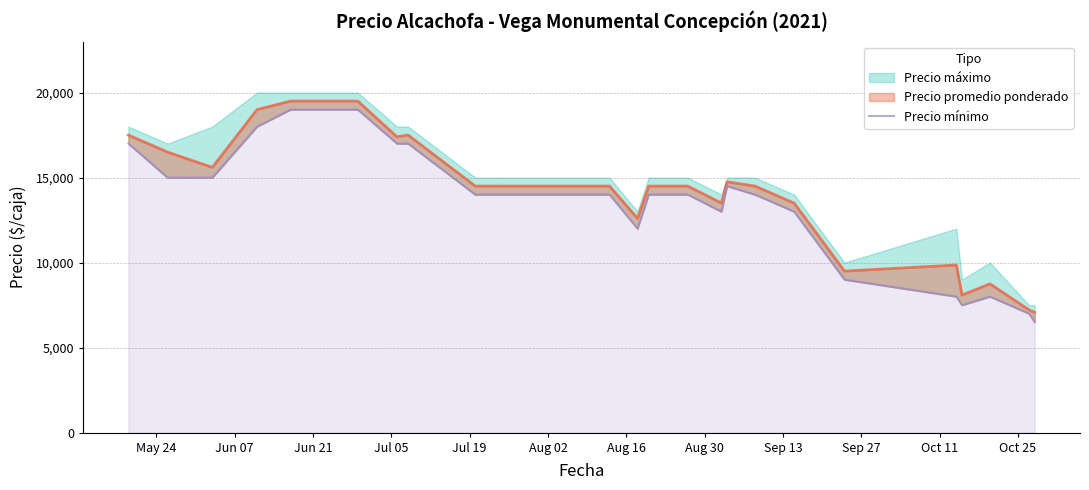

The chart shows a value of 3349 at 23. True or false?

False